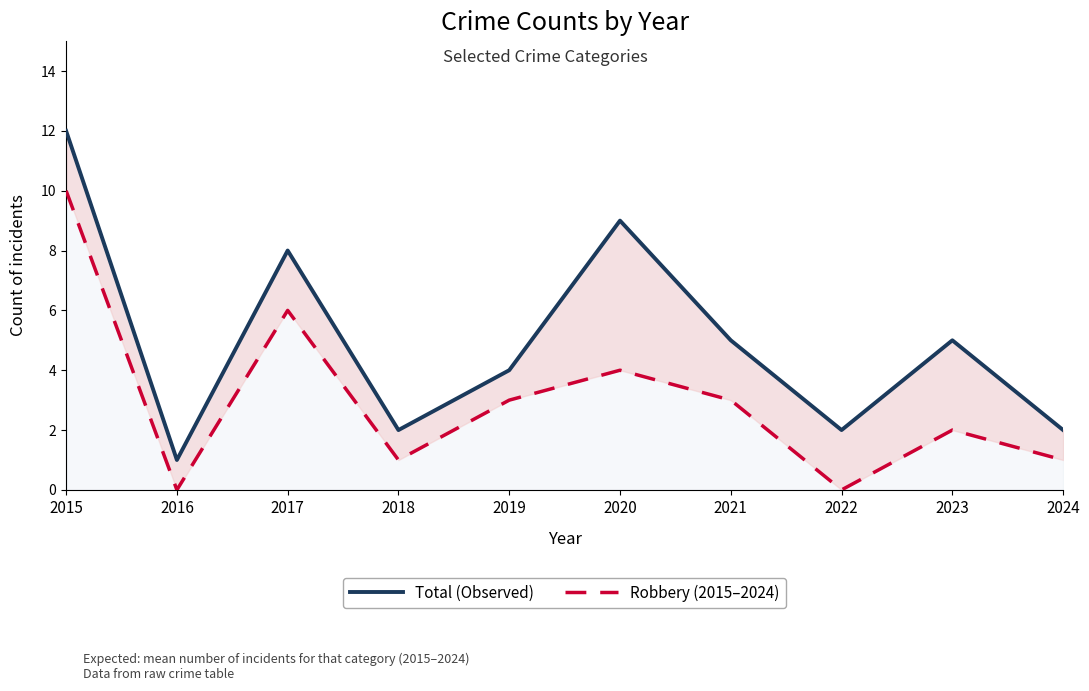

The Robbery (2015–2024) series shows 0 at 2016. True or false?

True